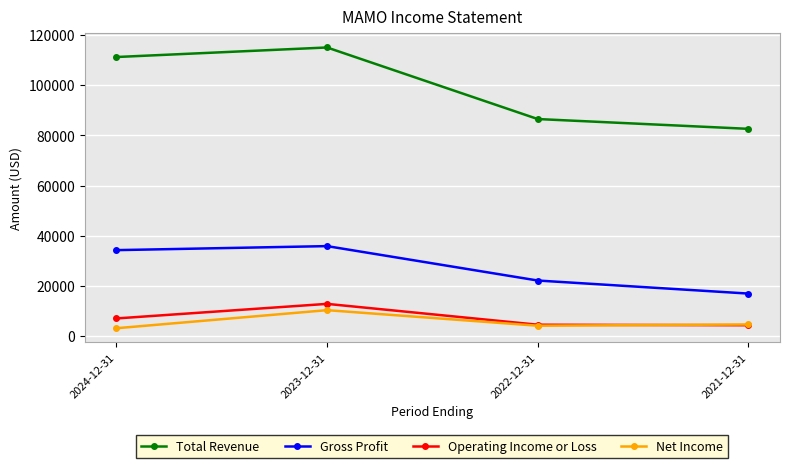

What is the difference between the second highest and second lowest values in the Gross Profit series?

12100